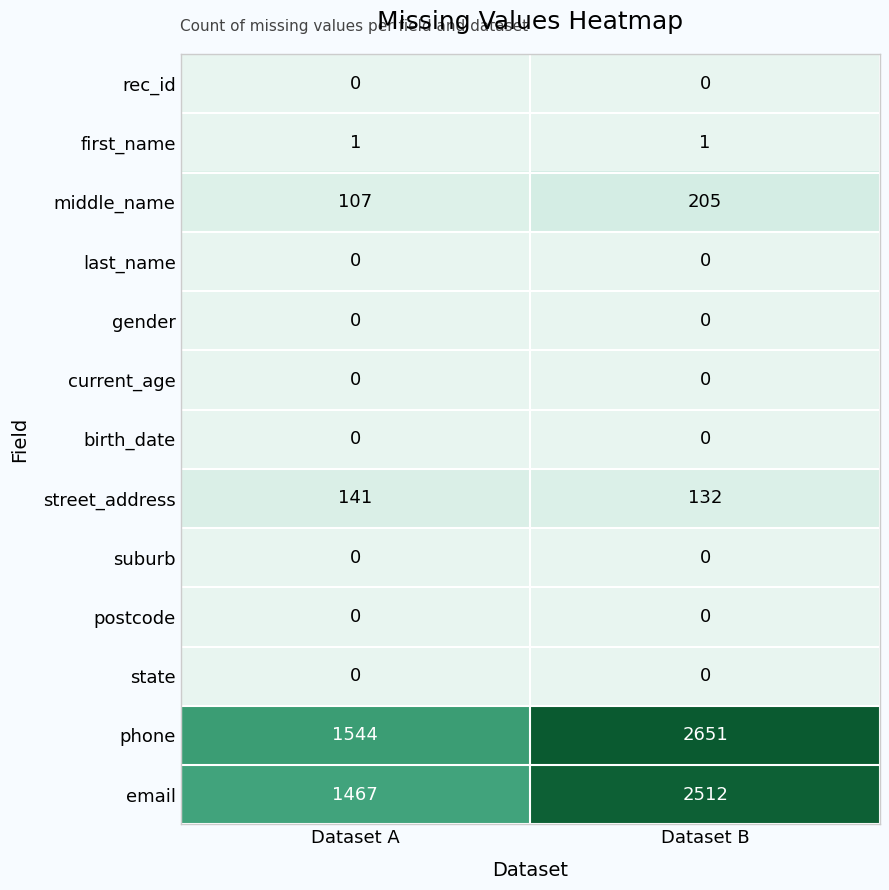

Reading right to left, what are all the values shown in this chart?

rec_id: Dataset B=0	Dataset A=0
first_name: Dataset B=1	Dataset A=1
middle_name: Dataset B=205	Dataset A=107
last_name: Dataset B=0	Dataset A=0
gender: Dataset B=0	Dataset A=0
current_age: Dataset B=0	Dataset A=0
birth_date: Dataset B=0	Dataset A=0
street_address: Dataset B=132	Dataset A=141
suburb: Dataset B=0	Dataset A=0
postcode: Dataset B=0	Dataset A=0
state: Dataset B=0	Dataset A=0
phone: Dataset B=2651	Dataset A=1544
email: Dataset B=2512	Dataset A=1467